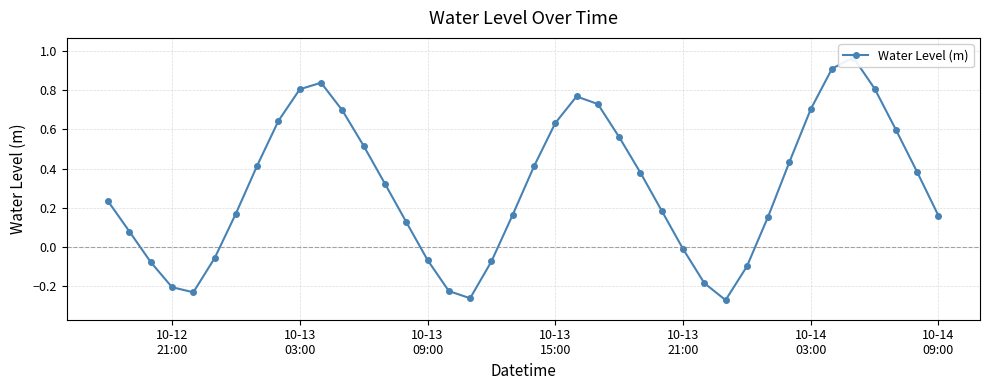

Reading left to right, extract all data points from this chart.

0.2	0.1	-0.1	-0.2	-0.2	-0.1	0.2	0.4	0.6	0.8	0.8	0.7	0.5	0.3	0.1	-0.1	-0.2	-0.3	-0.1	0.2	0.4	0.6	0.8	0.7	0.6	0.4	0.2	-0.0	-0.2	-0.3	-0.1	0.2	0.4	0.7	0.9	1.0	0.8	0.6	0.4	0.2